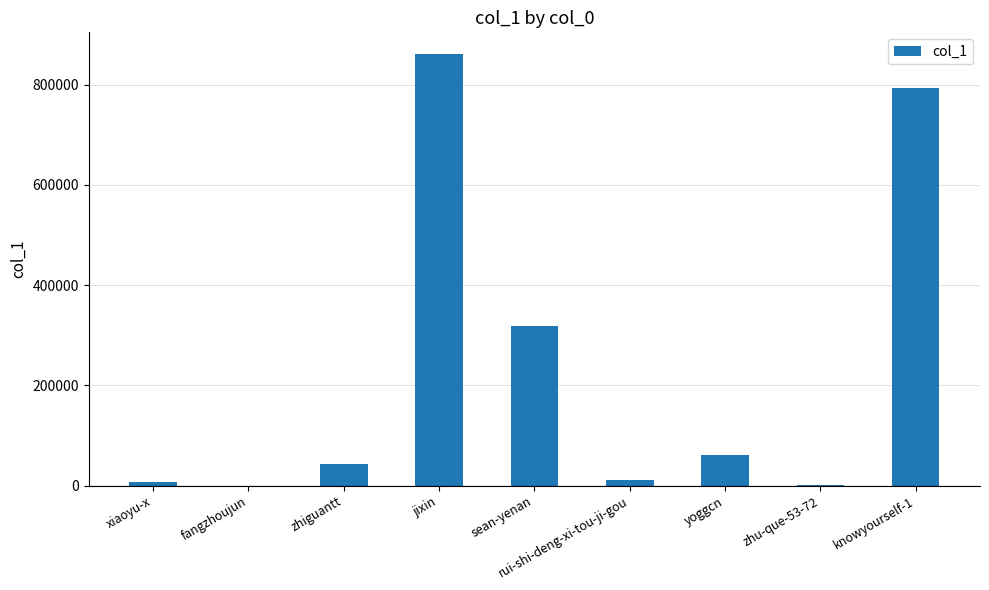

At which category does the chart reach its peak across all series?

jixin